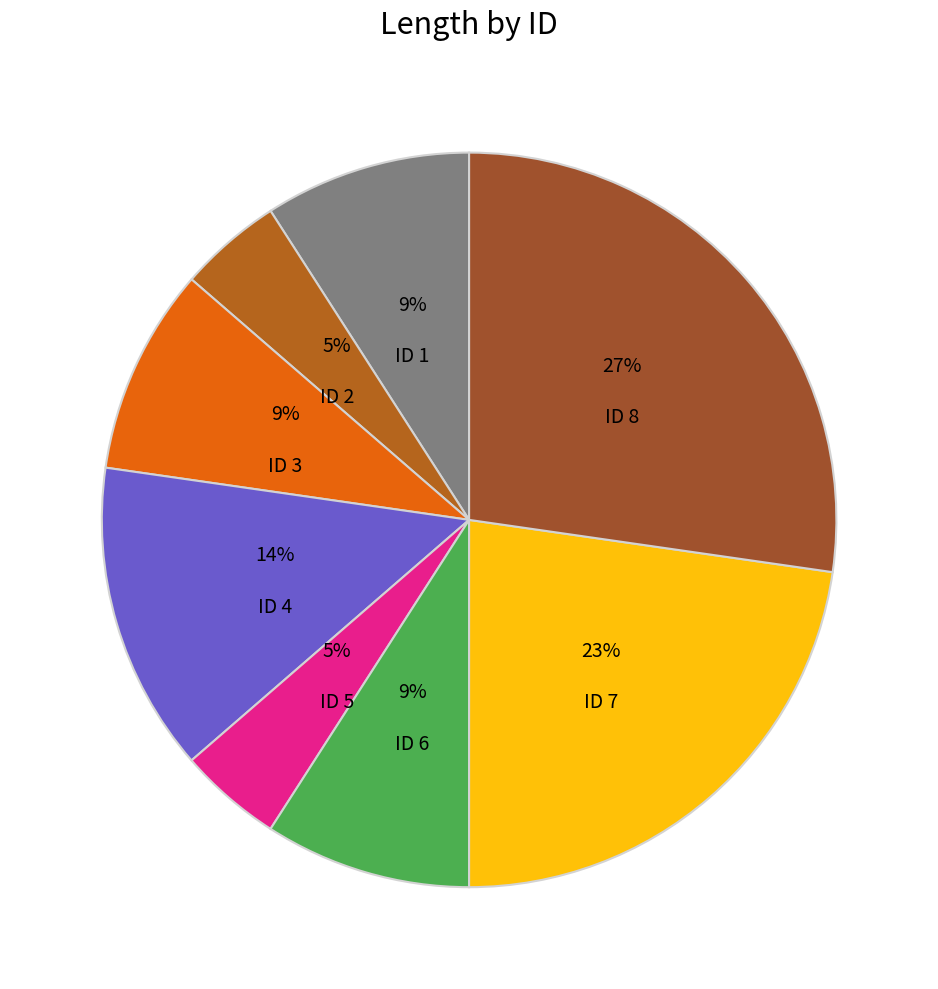

To the nearest percent, what percentage of the pie is ID 2?

5%